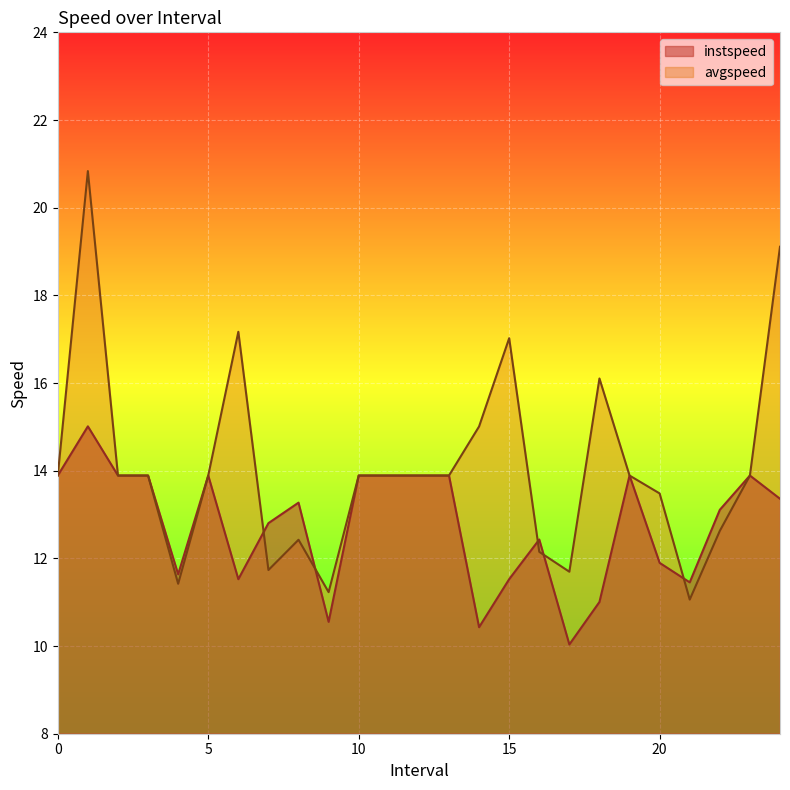

Where is the first local minimum for avgspeed?

4.0